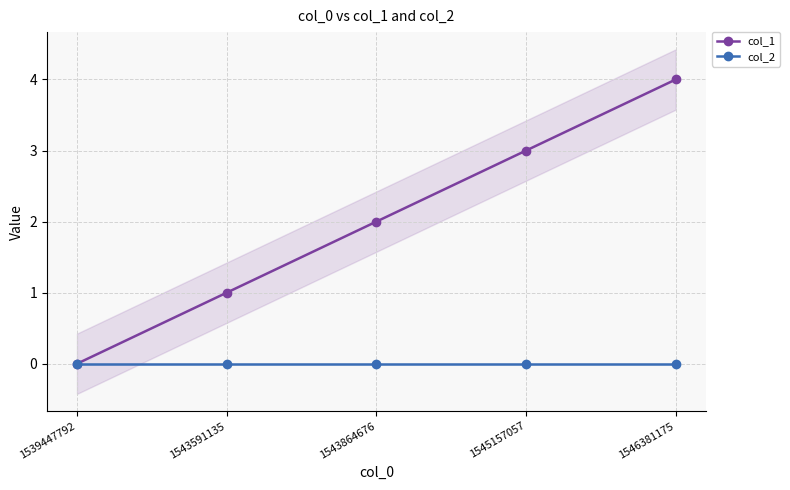

True or false: col_2 and col_1 cross at least once.

False